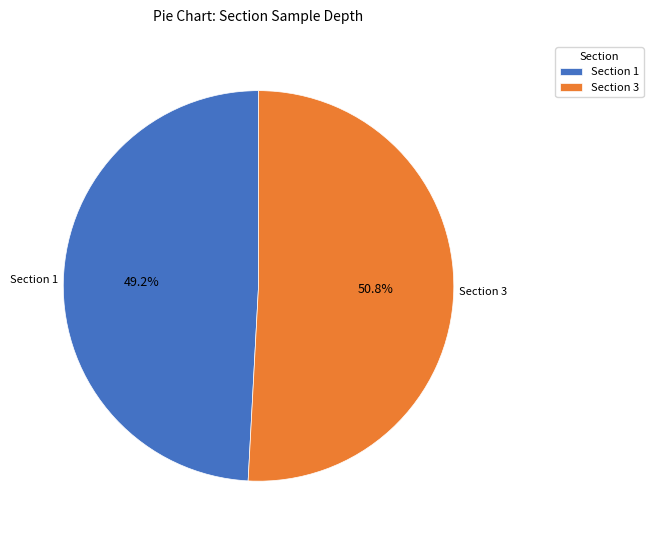

Rank the categories by value from lowest to highest.

Section 1, Section 3